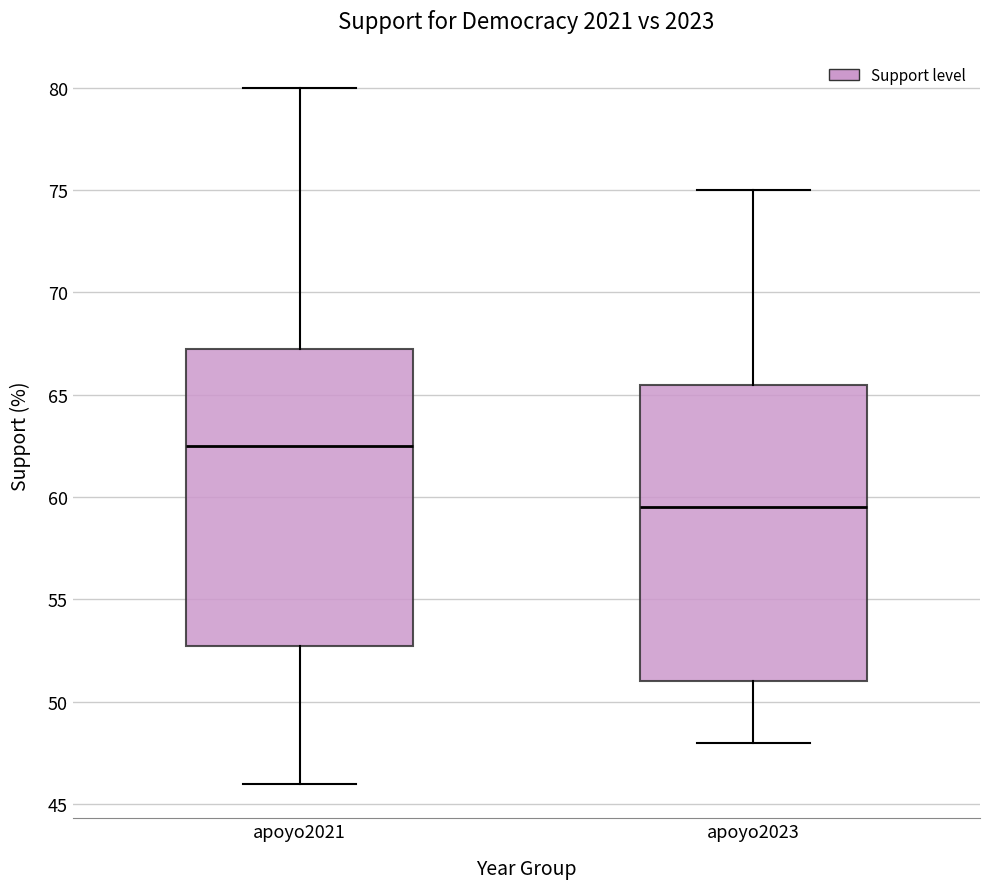

Which box's median line is the lowest?

apoyo2023